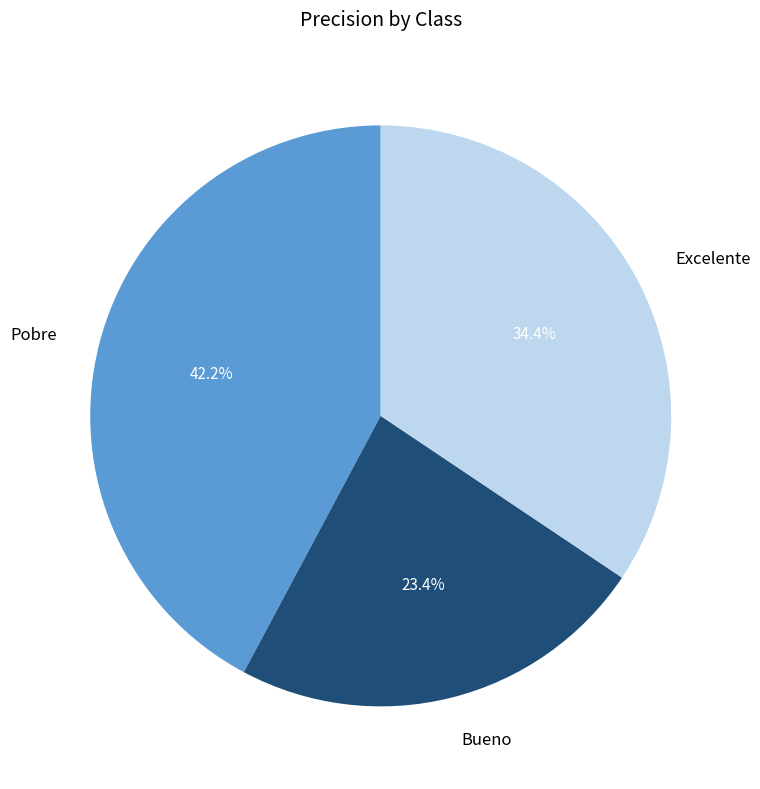

To the nearest percent, what is the average slice percentage?

33%